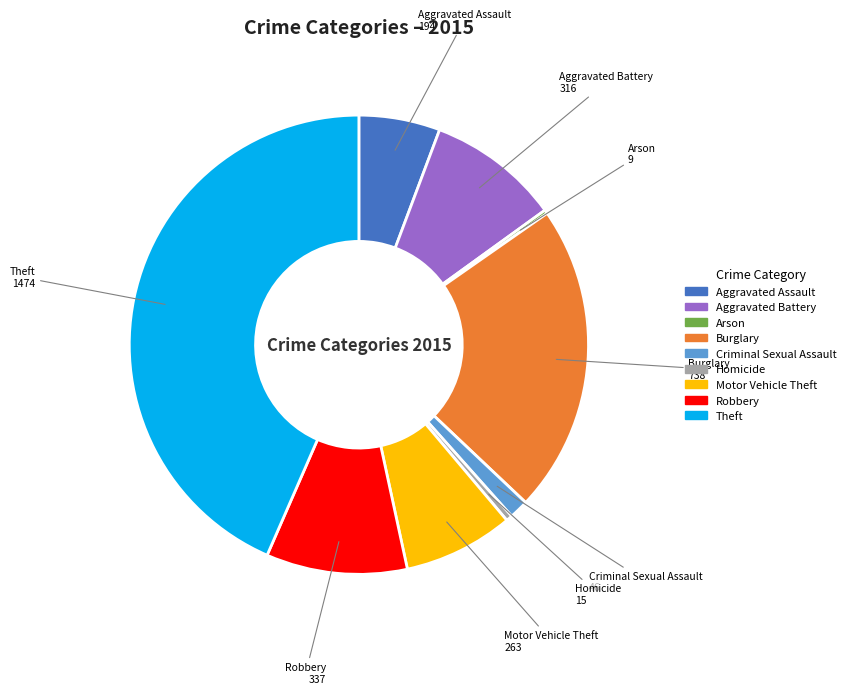

The Motor Vehicle Theft slice represents 8% of the pie. True or false?

True